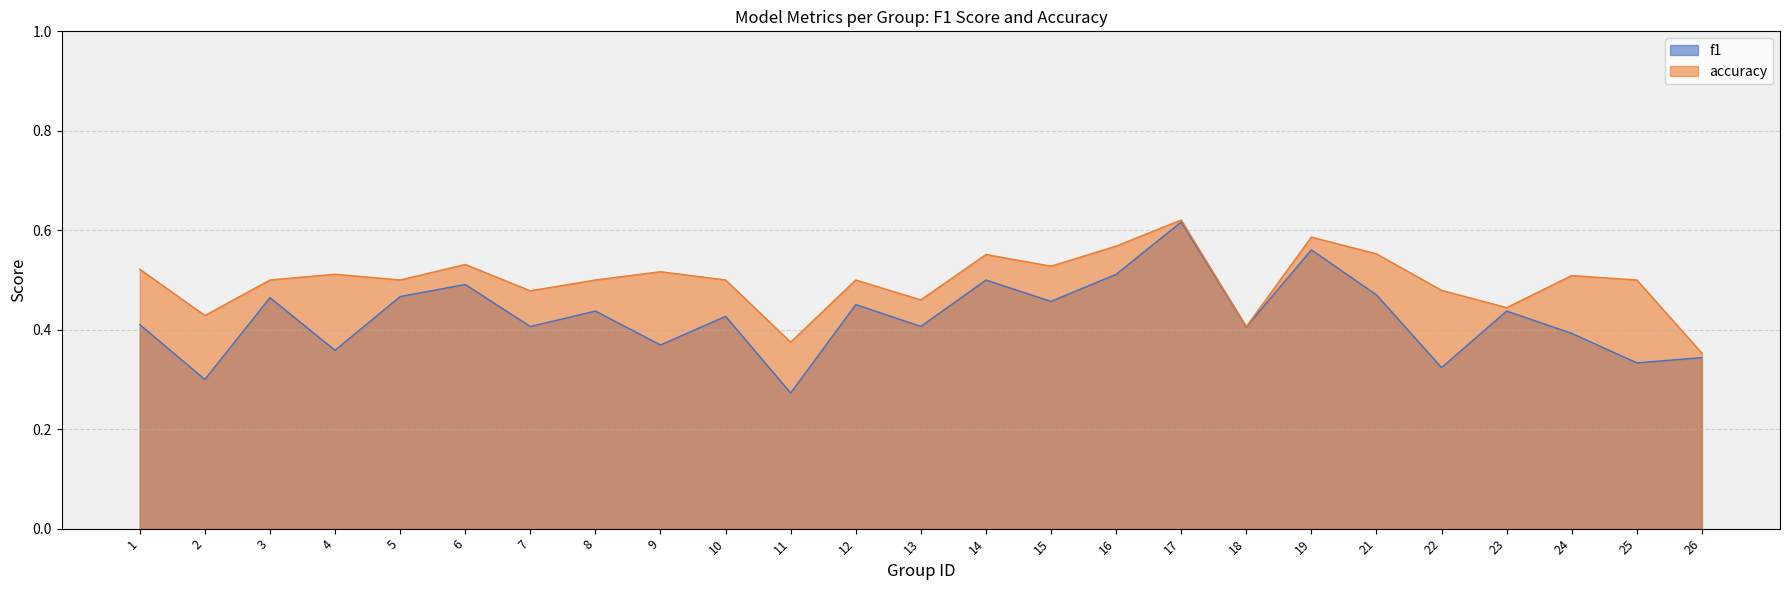

Which series has the largest total across all categories?

accuracy